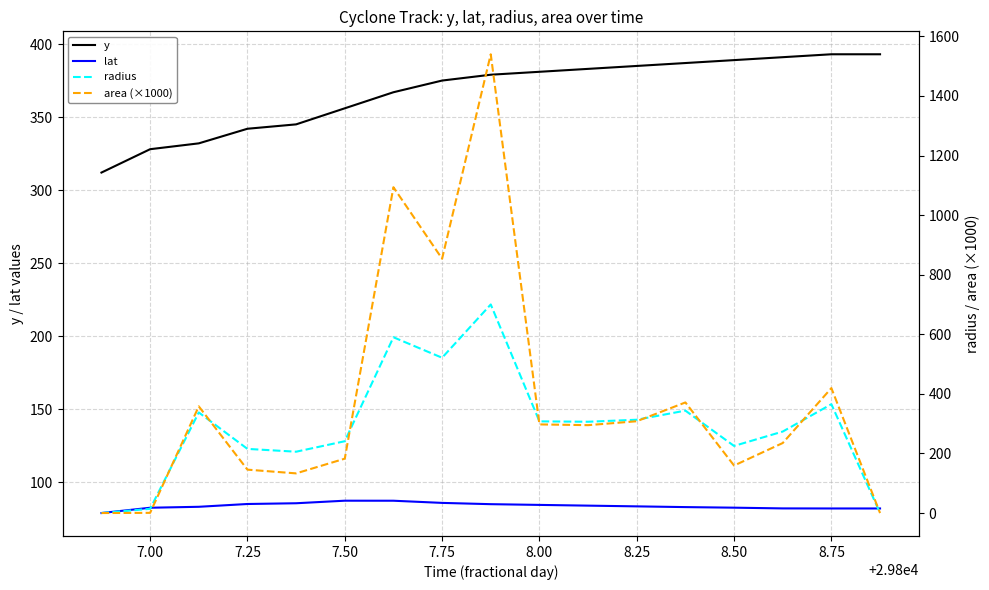

At which label is y closest to 352?

7.50